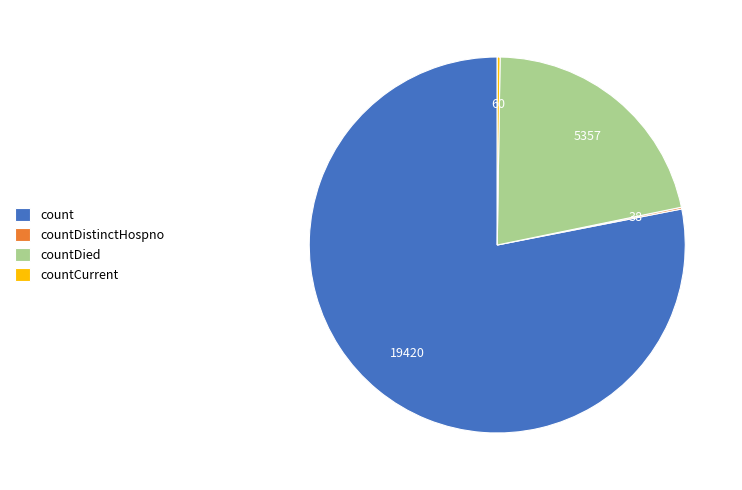

Is it true that countDied is 22% of the pie?

True